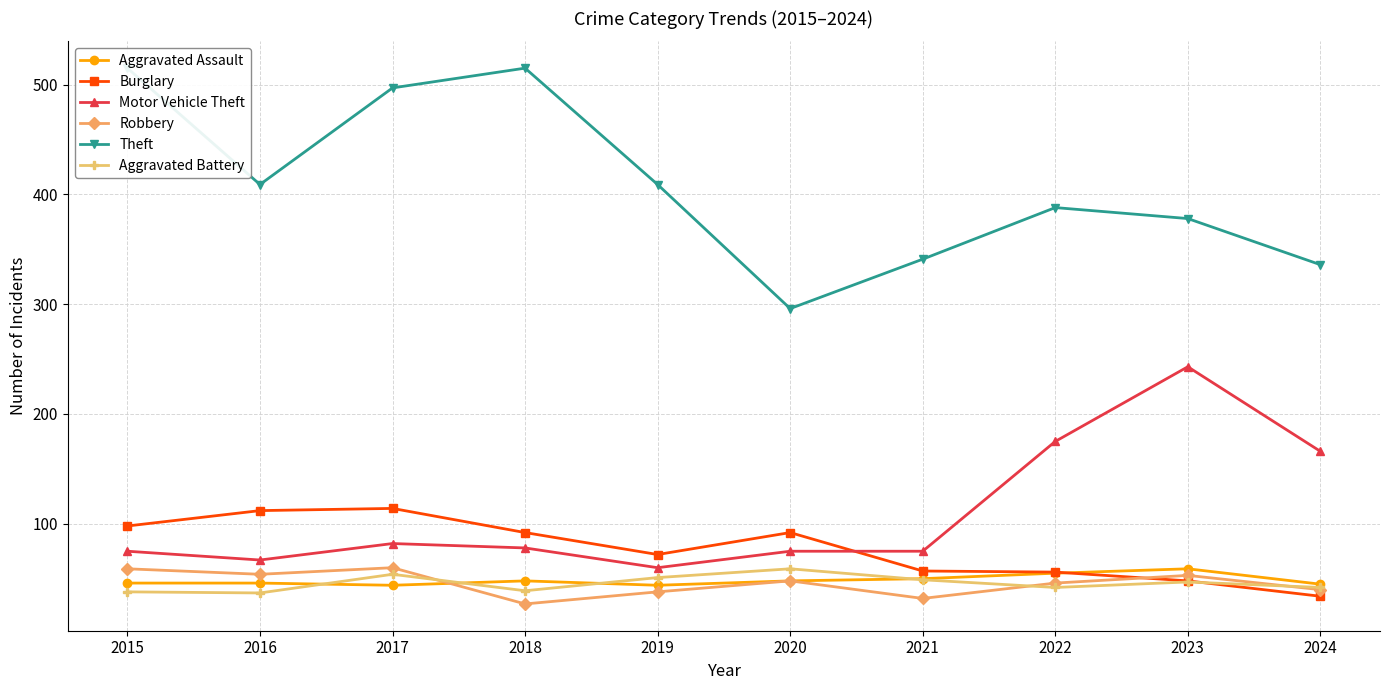

Which series changed the most between 2016 and 2020?

Theft